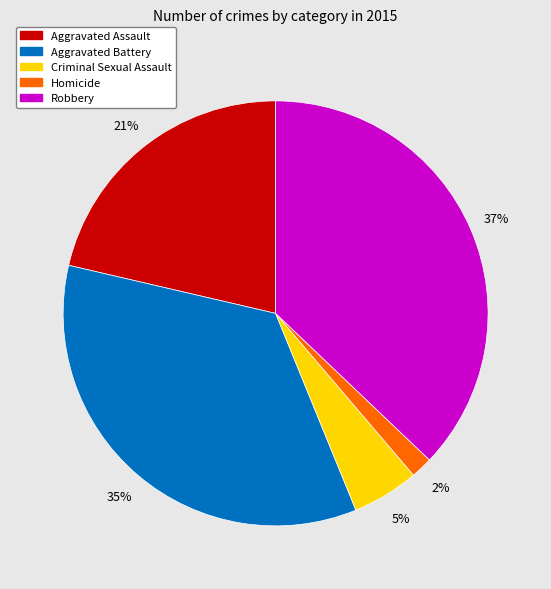

Which has a higher value, Homicide or Aggravated Battery?

Aggravated Battery